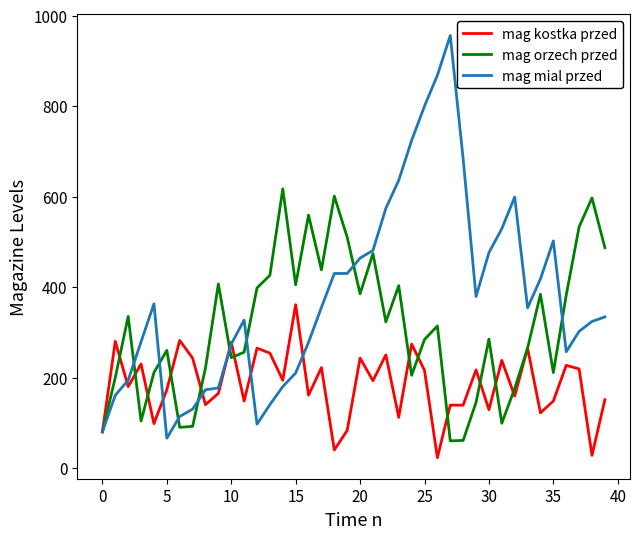

How many distinct data groups are displayed?

3